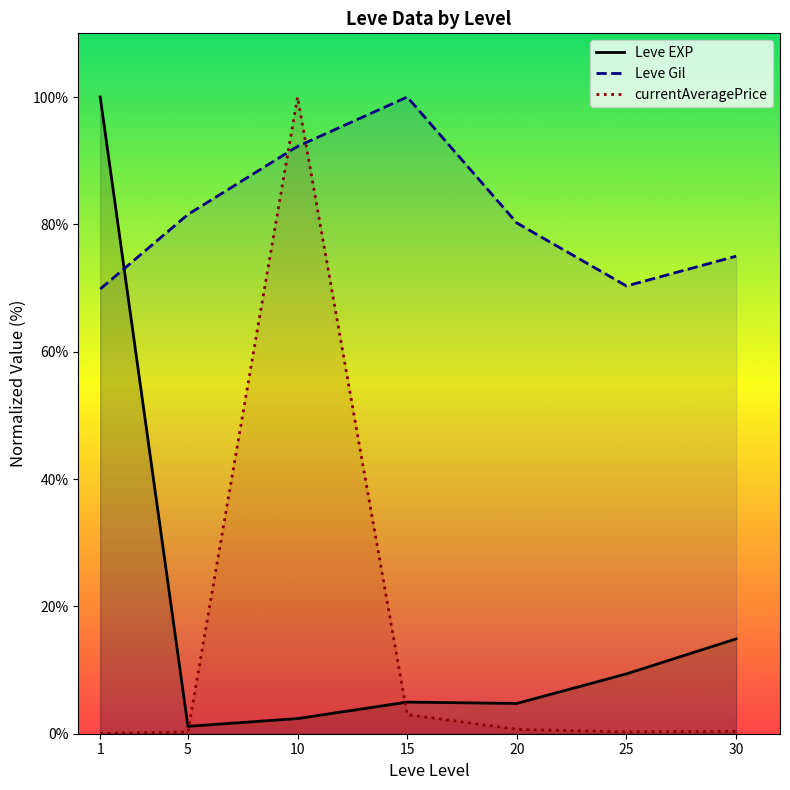

What is the value of the currentAveragePrice point at the 4th from the left?

3.0